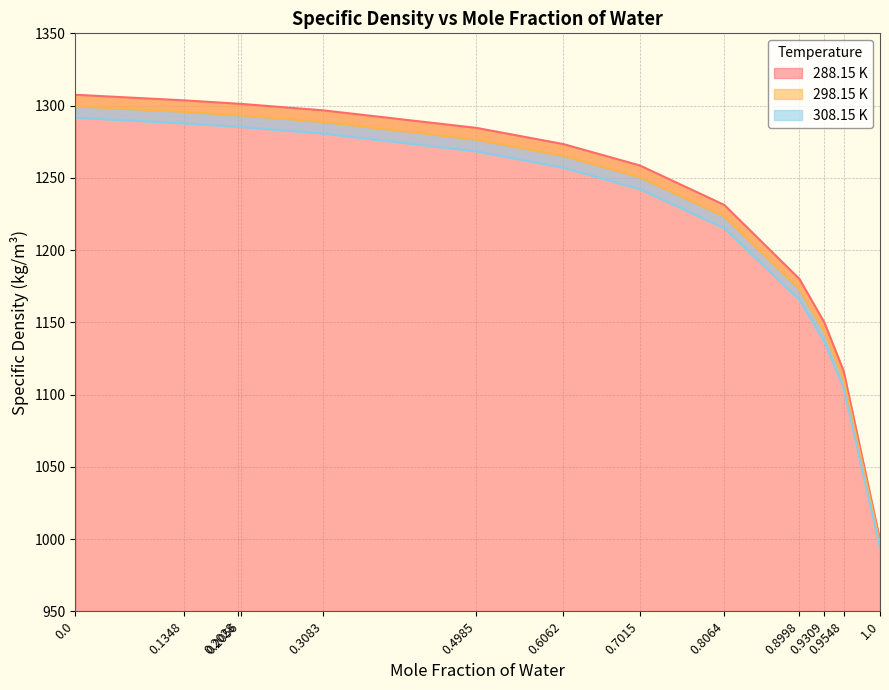

What is the label of the 4th point from the left?

0.2056